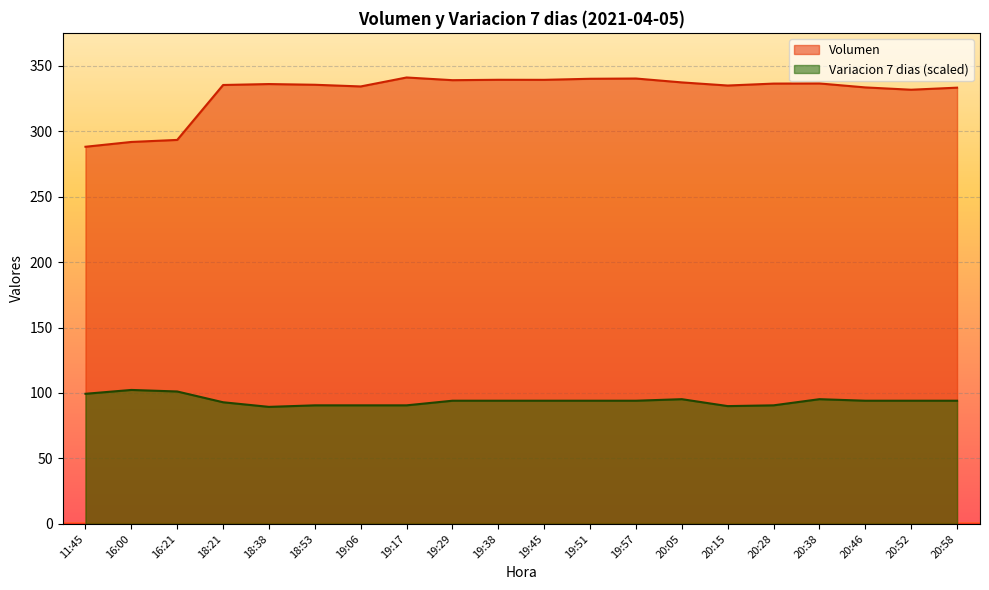

Reading left to right, transcribe all the data shown in this chart.

Volumen: 288.1	291.8	293.3	335.3	336.0	335.4	334.2	341.0	338.9	339.3	339.2	340.0	340.2	337.2	334.9	336.3	336.4	333.4	331.7	333.2
Variacion 7 dias: 99.4	102.3	101.1	92.9	89.4	90.5	90.5	90.5	94.1	94.1	94.1	94.1	94.1	95.2	90.0	90.5	95.2	94.1	94.1	94.1